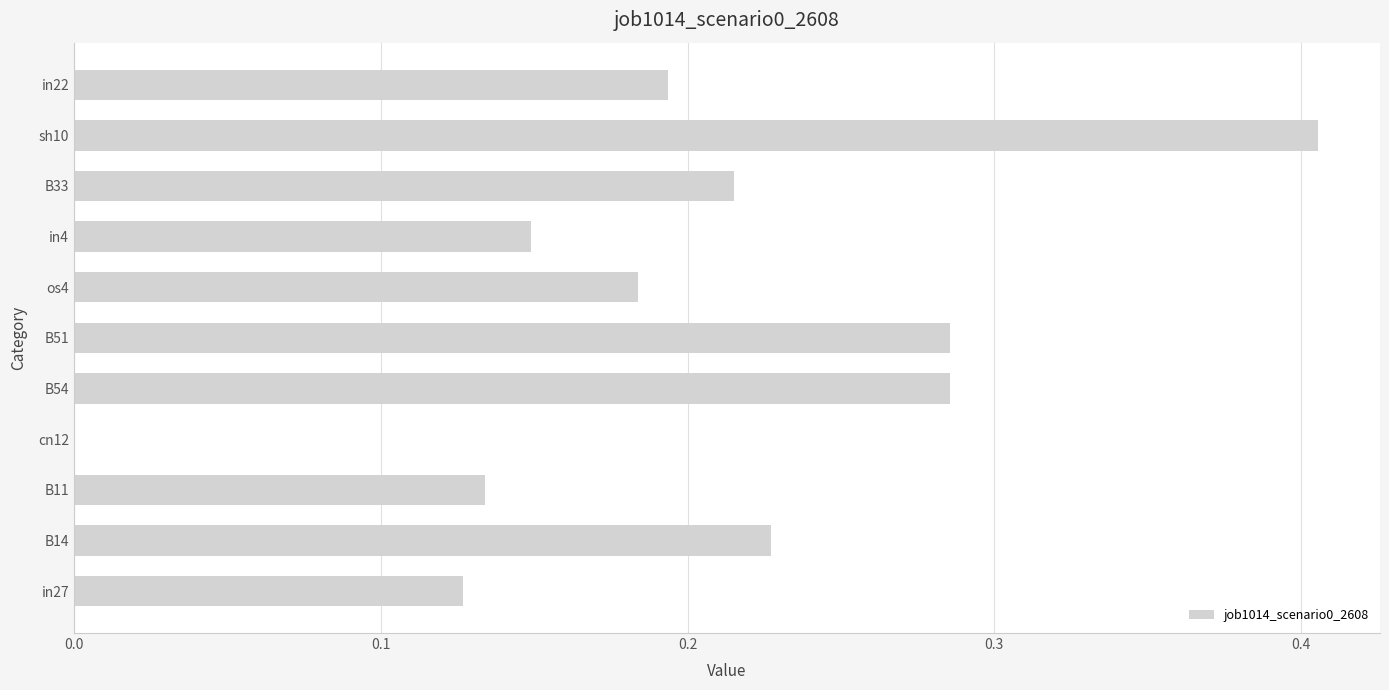

What is the change in value from B11 to B51?

+0.2